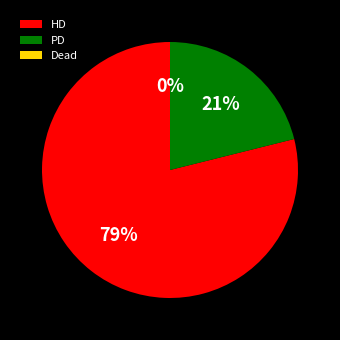

True or false: Dead accounts for 1% of the total.

False